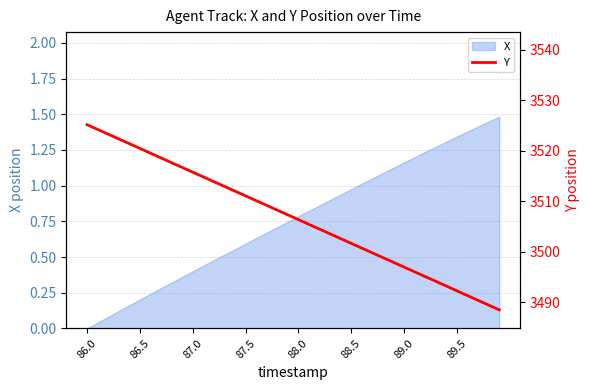

The value of X at 87.5 is 0.6. True or false?

True